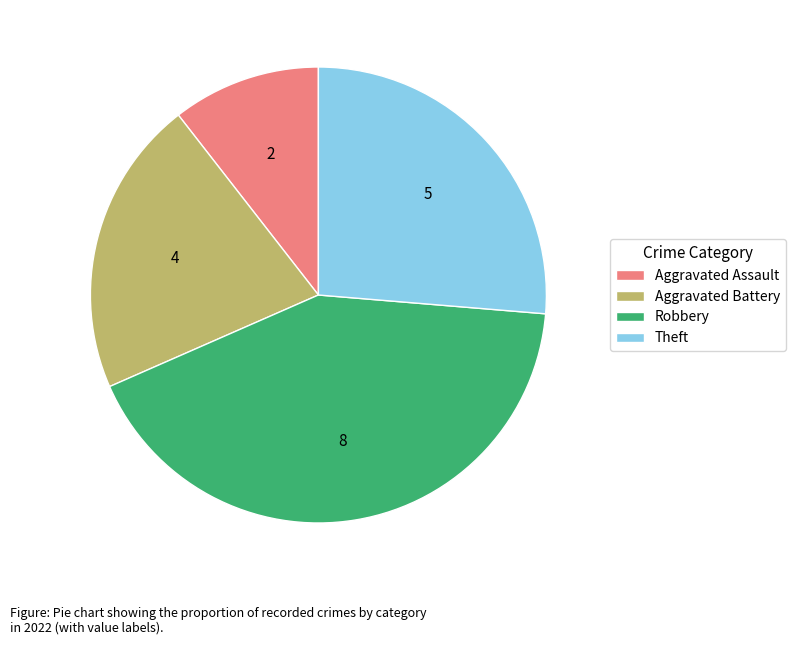

Is it true that Aggravated Assault is 17% of the pie?

False